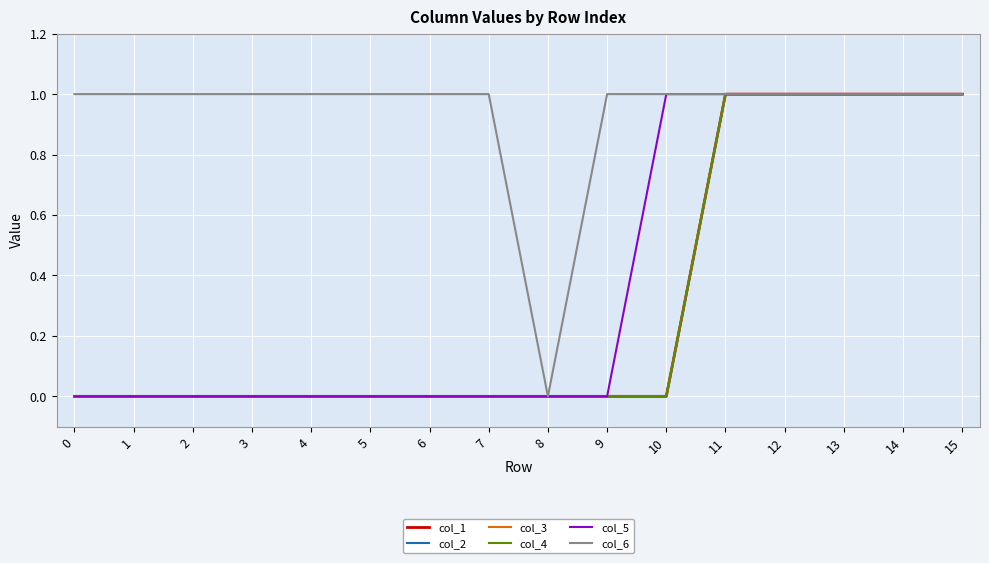

In col_6, how many points are lower than both neighbors (excluding endpoints)?

1